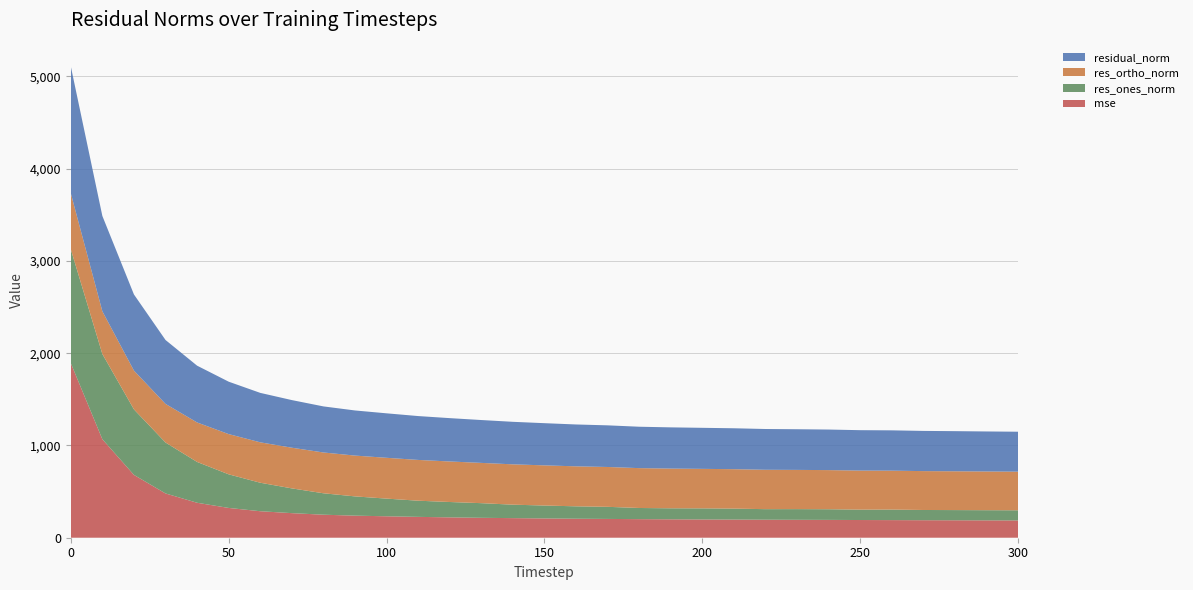

Reading right to left, list all the values displayed in this chart.

mse: 187.4	188.2	189.2	189.9	191.0	191.9	193.3	194.2	195.3	196.8	197.9	199.6	201.4	203.7	206.0	209.1	212.5	215.8	220.7	226.1	232.4	239.3	249.5	266.5	287.3	322.9	379.0	480.0	681.1	1067.8	1893.1
res_ones_norm: 110.0	110.1	110.5	110.8	114.3	112.7	115.5	115.9	114.3	118.8	120.2	119.4	121.0	131.2	134.4	139.9	145.8	158.8	166.4	175.2	191.5	208.8	232.3	268.4	308.8	364.4	442.4	552.2	710.1	923.7	1234.6
res_ortho_norm: 418.7	419.7	420.7	421.4	421.8	423.3	424.2	425.2	426.9	427.4	428.3	430.5	432.1	431.9	433.5	435.4	437.3	436.6	439.4	442.0	442.4	442.3	442.2	440.9	438.1	436.0	428.1	418.4	420.6	463.2	607.3
residual_norm: 432.9	433.9	434.9	435.8	437.0	438.0	439.6	440.7	442.0	443.6	444.9	446.8	448.7	451.4	453.8	457.3	460.9	464.6	469.8	475.5	482.1	489.1	499.5	516.2	536.0	568.2	615.6	692.8	825.3	1033.4	1375.9